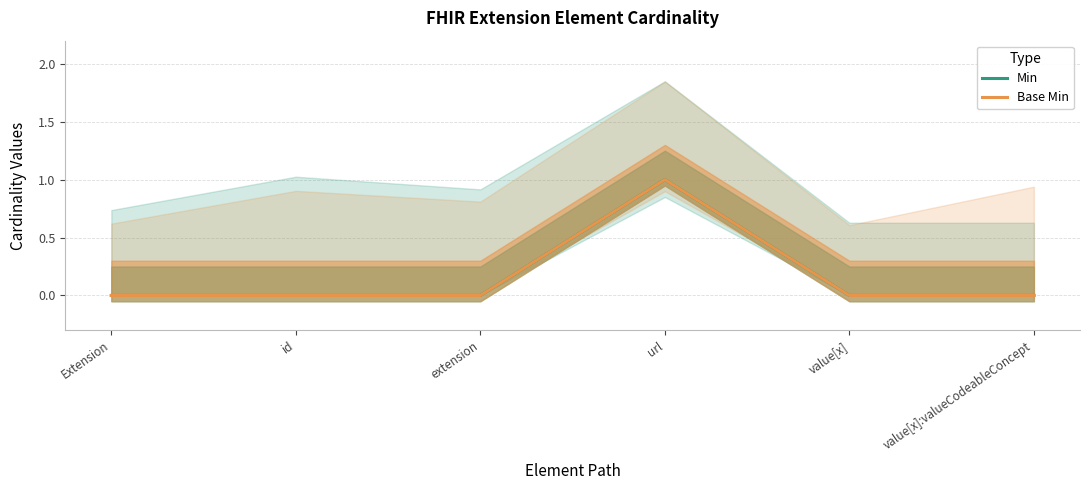

Rank the series at url from lowest to highest value.

Min, Base Min